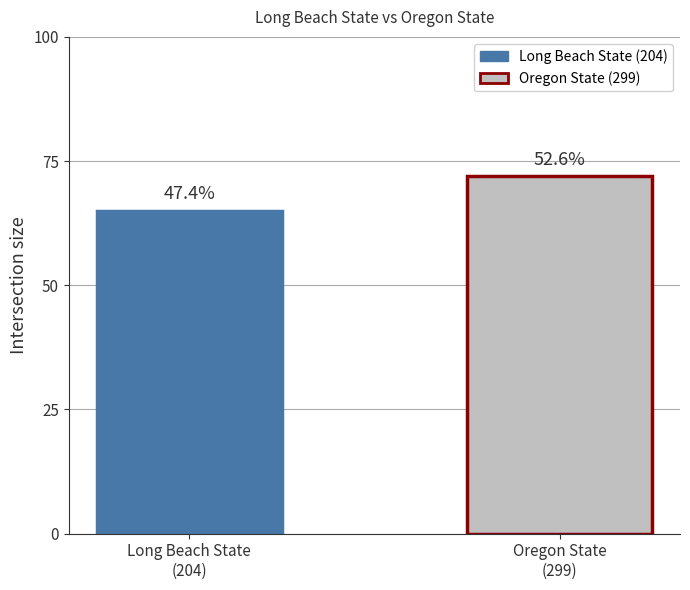

What is the difference between the values at Long Beach State
(204) and Oregon State
(299)?

7